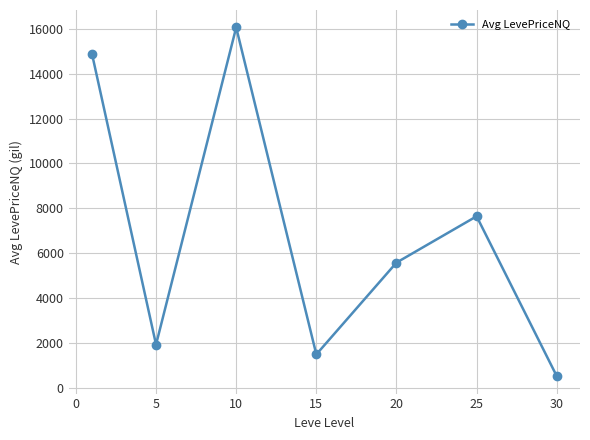

What is the value of the 1st point from the left?

14902.5